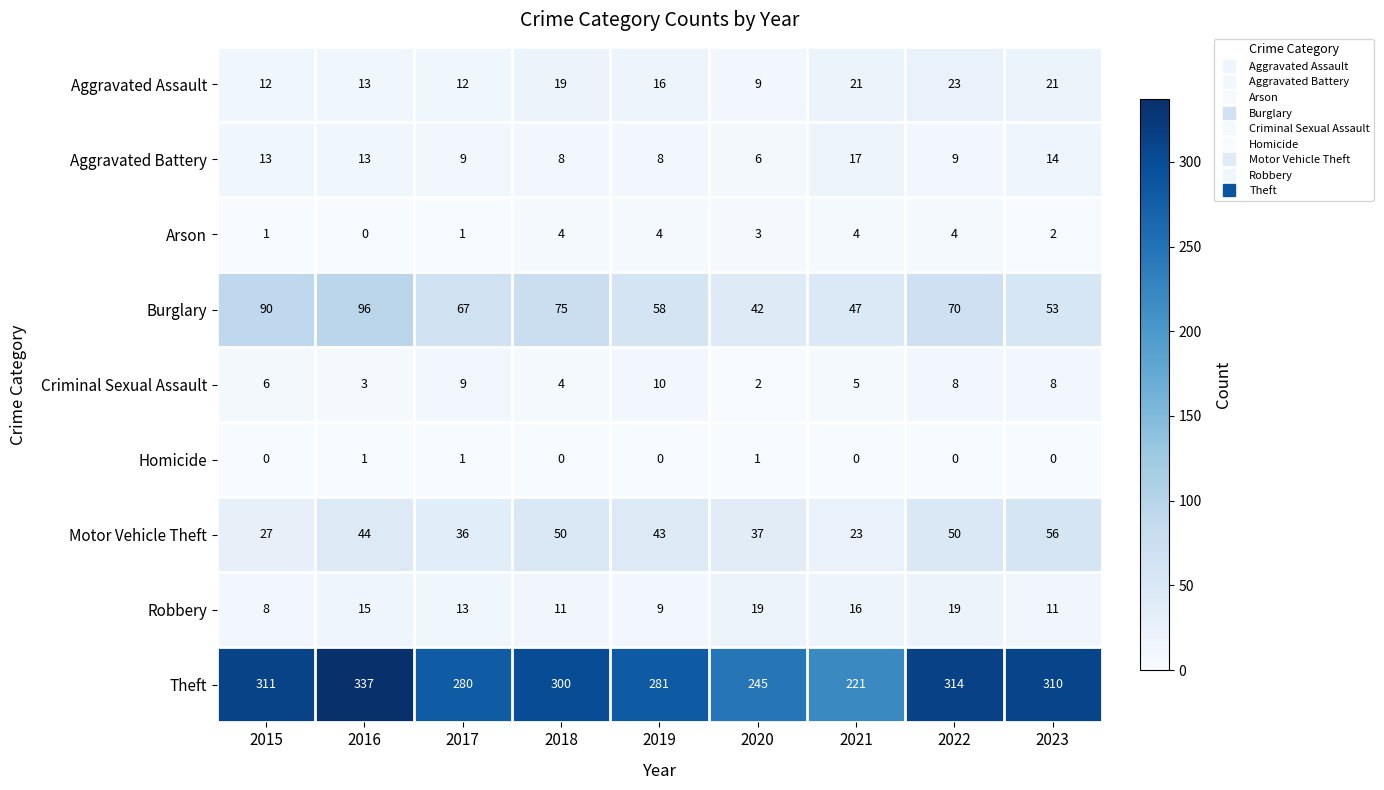

How many categories are shown in the chart?

9